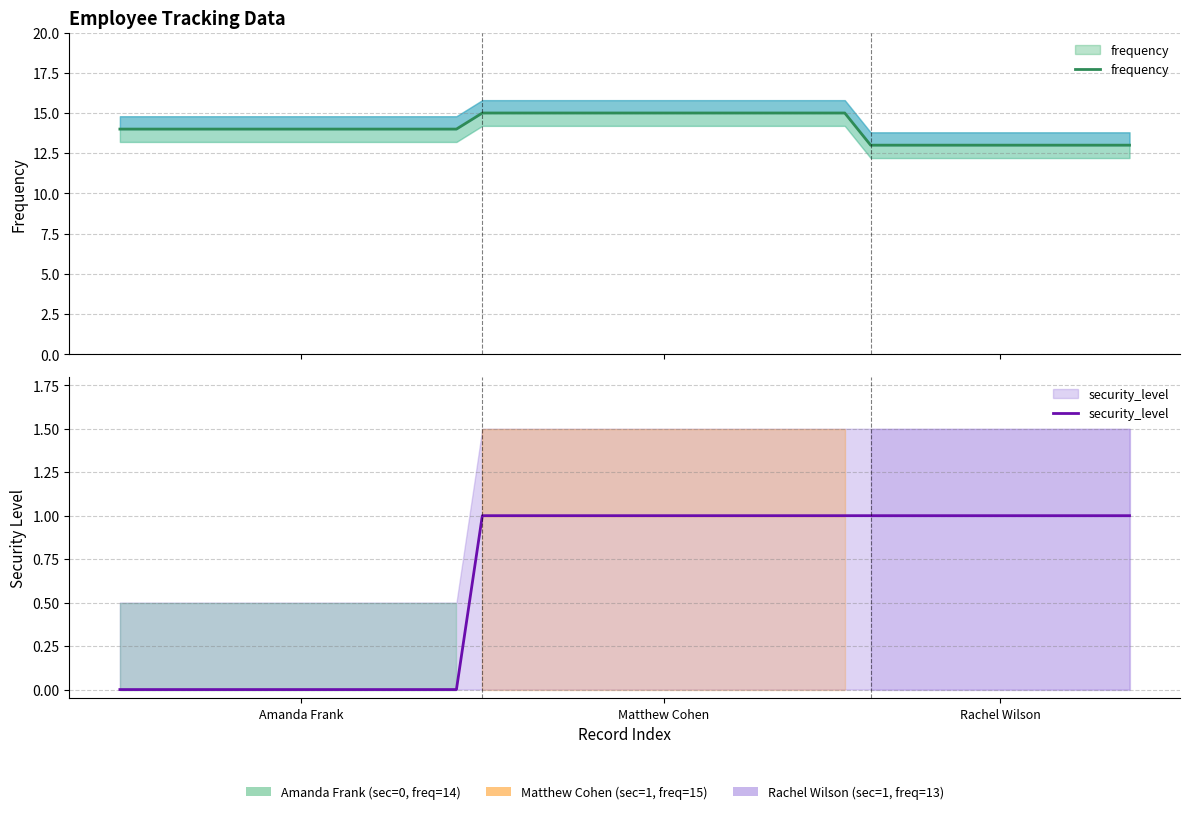

Which series has the widest spread of values?

frequency